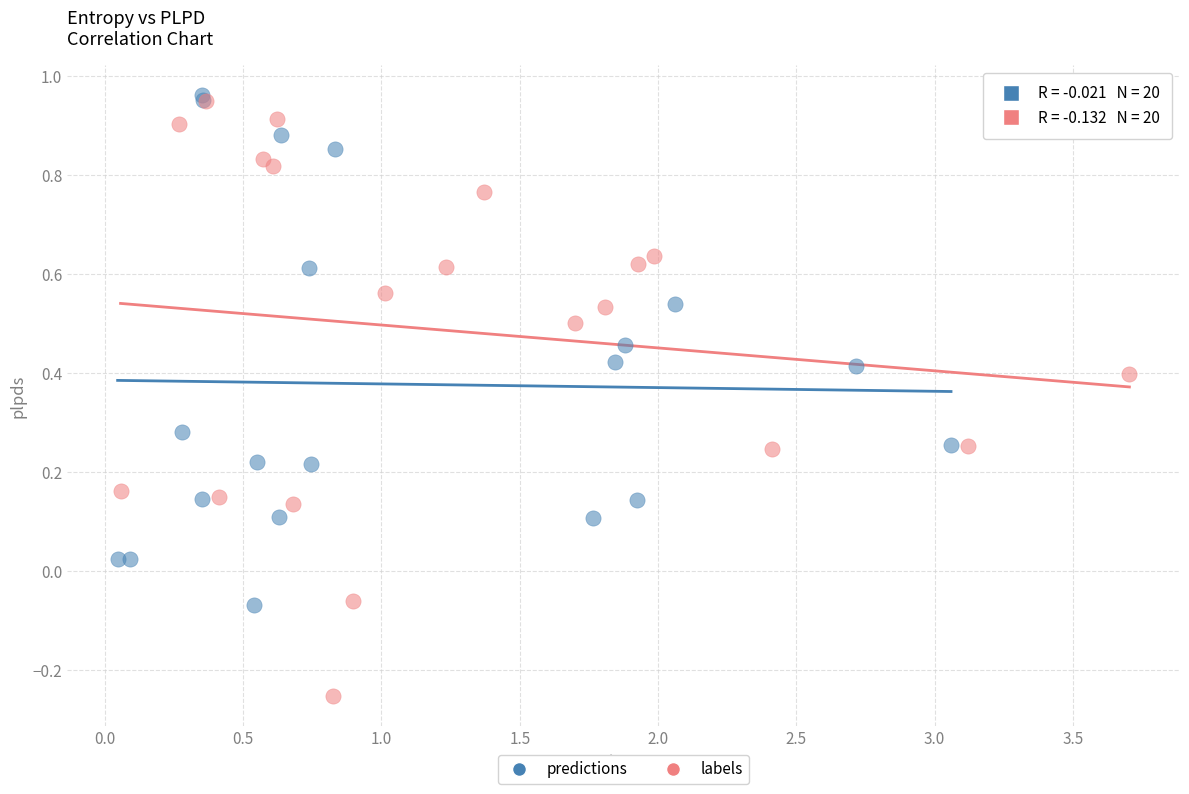

What are all the series names shown in the legend?

predictions, labels